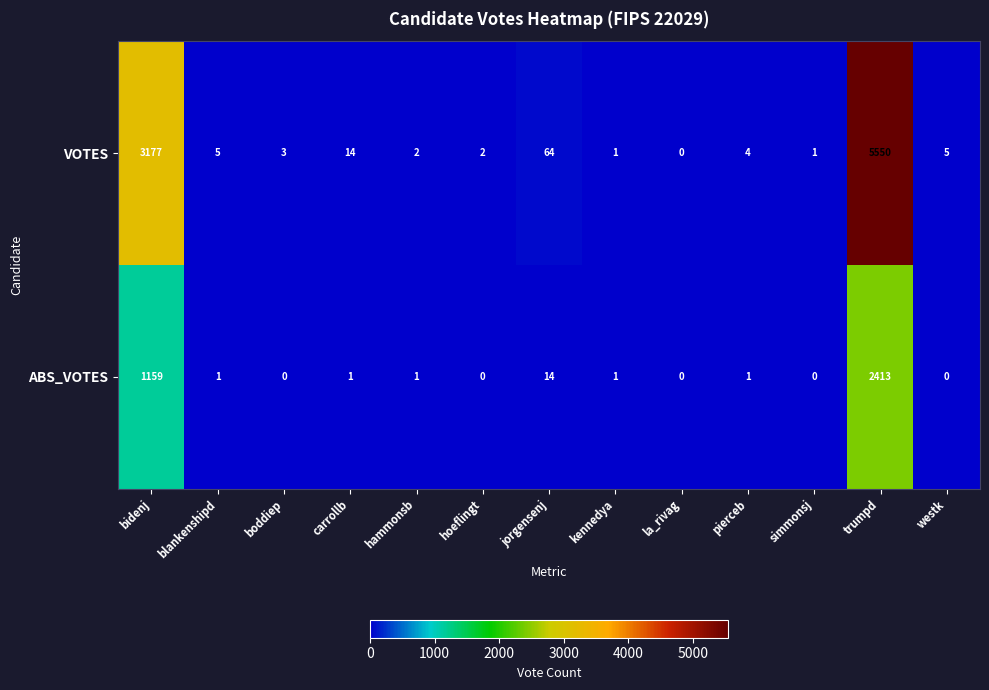

Which series has the largest total across all categories?

VOTES